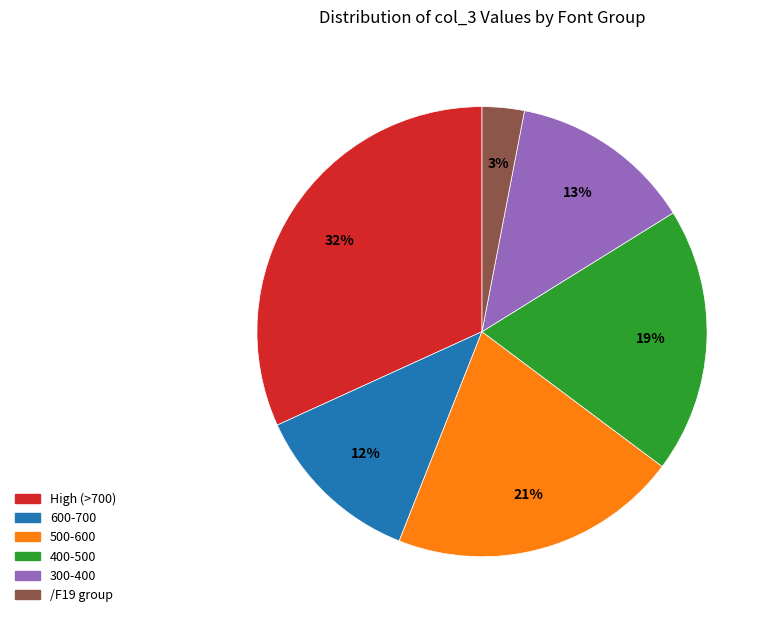

To the nearest percent, what is the difference between the largest and smallest slice percentages?

29%